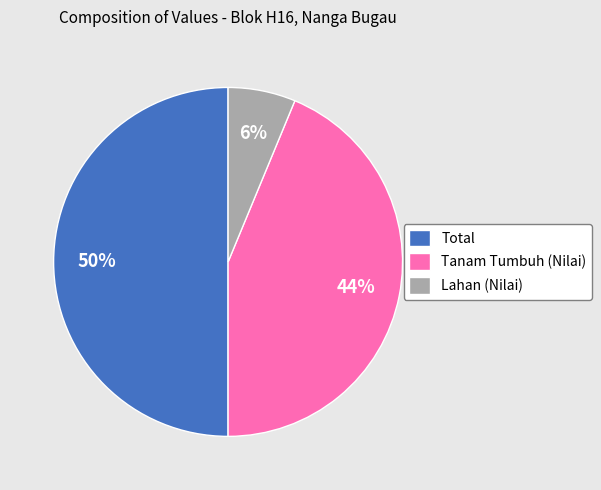

Does Lahan (Nilai) represent more than half of the total?

No